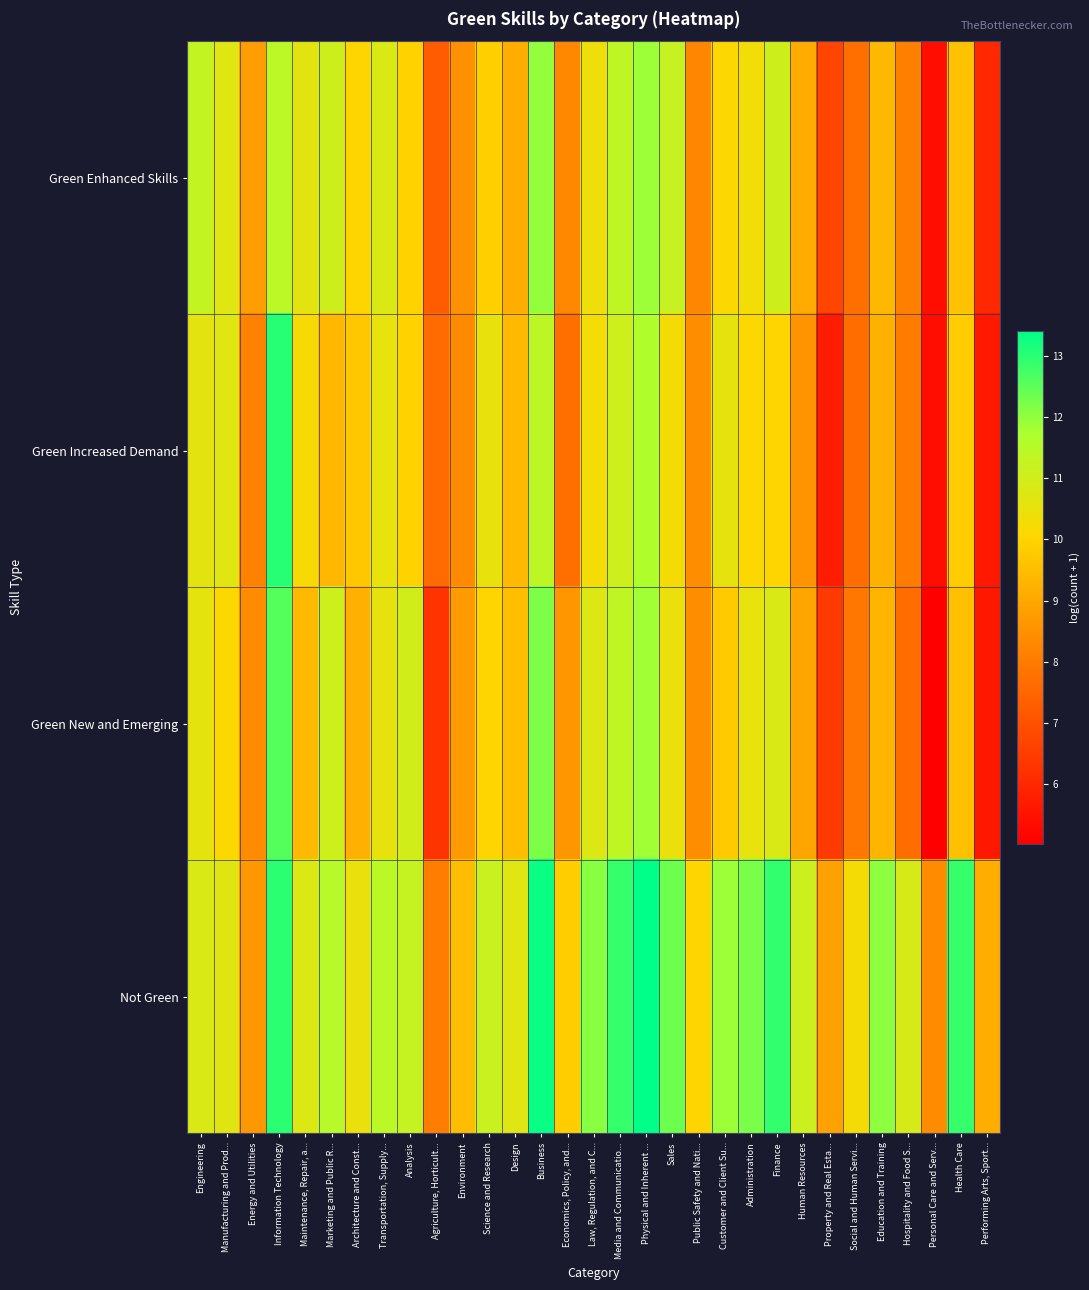

Which has a higher value, Customer and Client Su... or Science and Research?

Customer and Client Su...